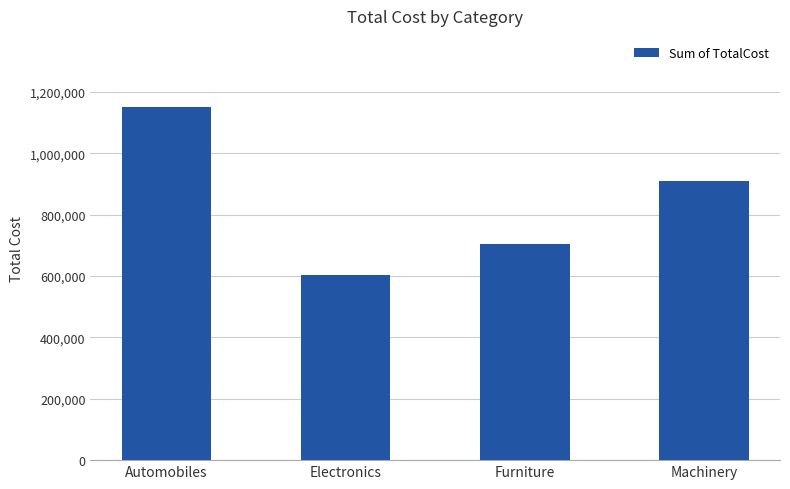

The chart shows a value of 802599 at Electronics. True or false?

False